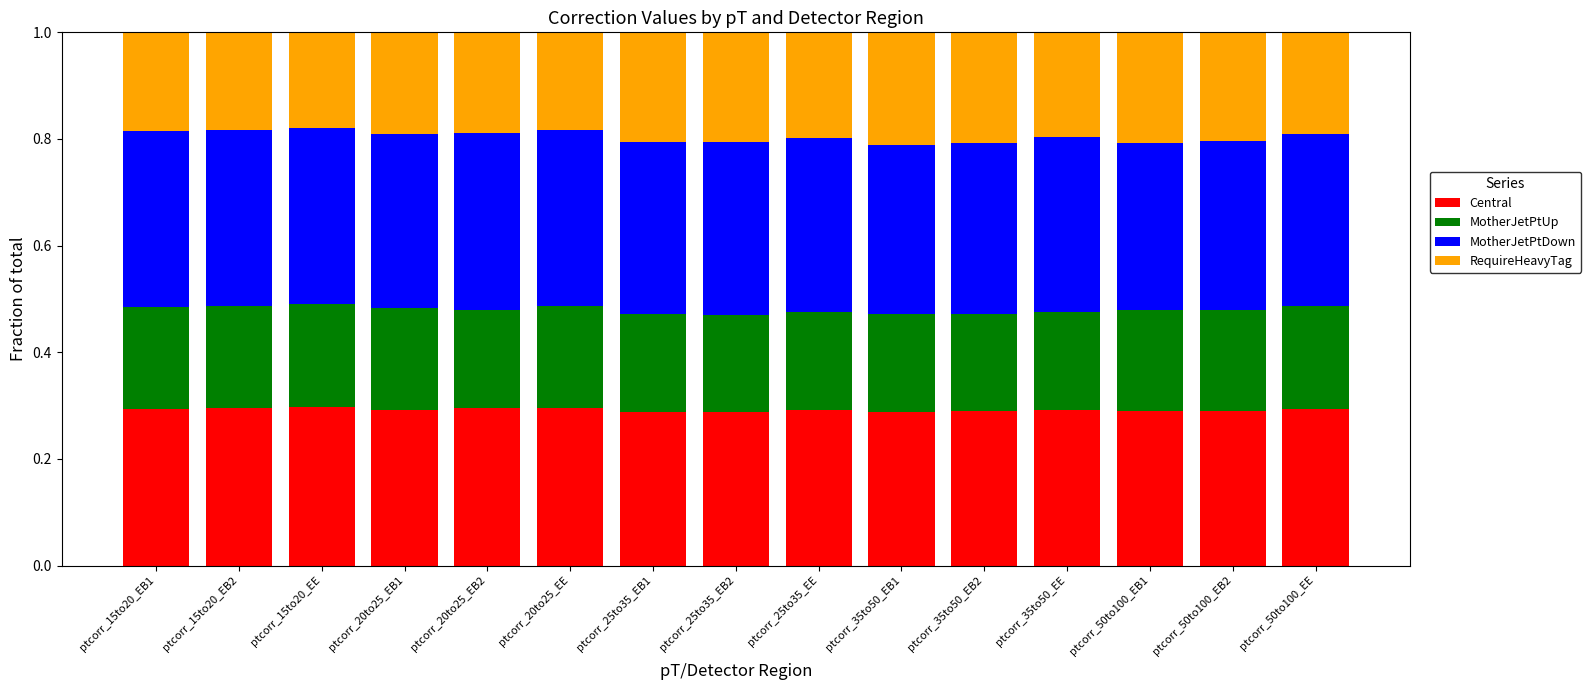

Are the bars horizontal?

No